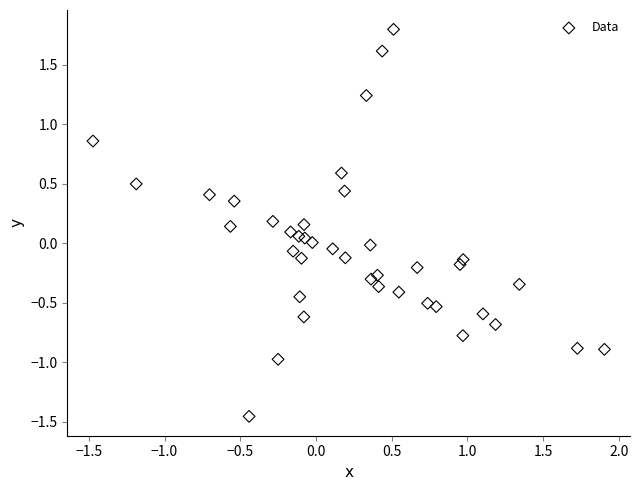

What is the range of Y values (max minus min)?

3.3